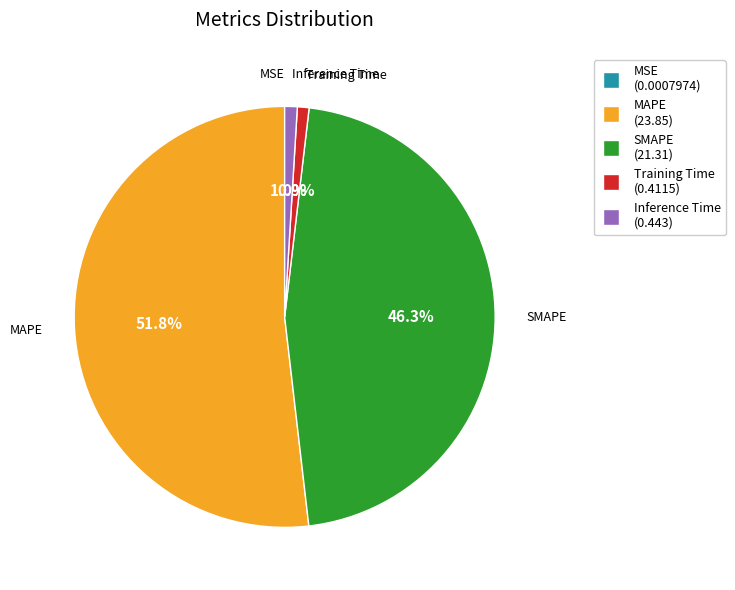

To the nearest percent, what is the difference between the SMAPE and MAPE slice percentages?

6%